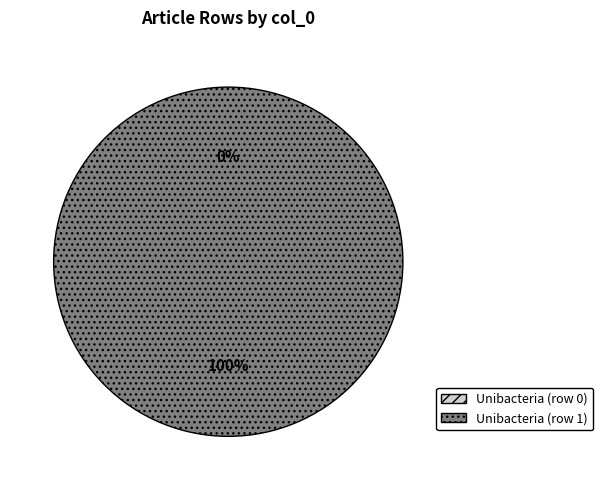

How many slices are in this pie chart?

2